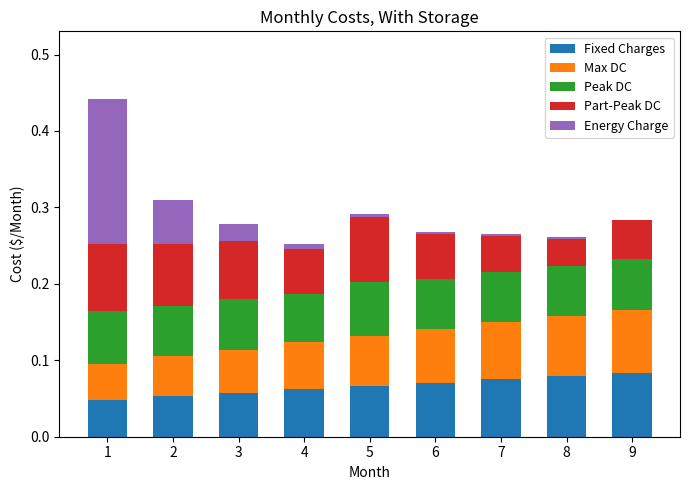

True or false: Fixed Charges has a value of 0.0 at 7.

False